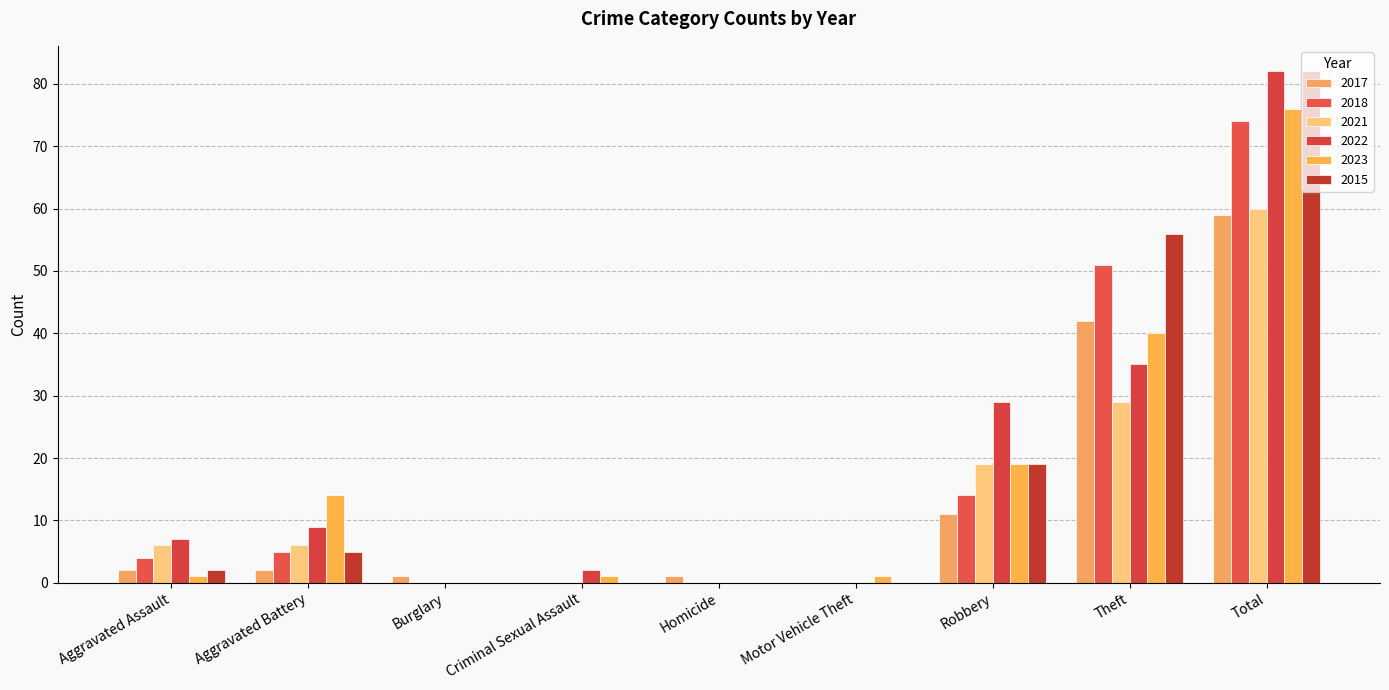

Reading left to right, extract all data points from this chart.

2017: Aggravated Assault=2	Aggravated Battery=2	Burglary=1	Criminal Sexual Assault=0	Homicide=1	Motor Vehicle Theft=0	Robbery=11	Theft=42	Total=59
2018: Aggravated Assault=4	Aggravated Battery=5	Burglary=0	Criminal Sexual Assault=0	Homicide=0	Motor Vehicle Theft=0	Robbery=14	Theft=51	Total=74
2021: Aggravated Assault=6	Aggravated Battery=6	Burglary=0	Criminal Sexual Assault=0	Homicide=0	Motor Vehicle Theft=0	Robbery=19	Theft=29	Total=60
2022: Aggravated Assault=7	Aggravated Battery=9	Burglary=0	Criminal Sexual Assault=2	Homicide=0	Motor Vehicle Theft=0	Robbery=29	Theft=35	Total=82
2023: Aggravated Assault=1	Aggravated Battery=14	Burglary=0	Criminal Sexual Assault=1	Homicide=0	Motor Vehicle Theft=1	Robbery=19	Theft=40	Total=76
2015: Aggravated Assault=2	Aggravated Battery=5	Burglary=0	Criminal Sexual Assault=0	Homicide=0	Motor Vehicle Theft=0	Robbery=19	Theft=56	Total=82